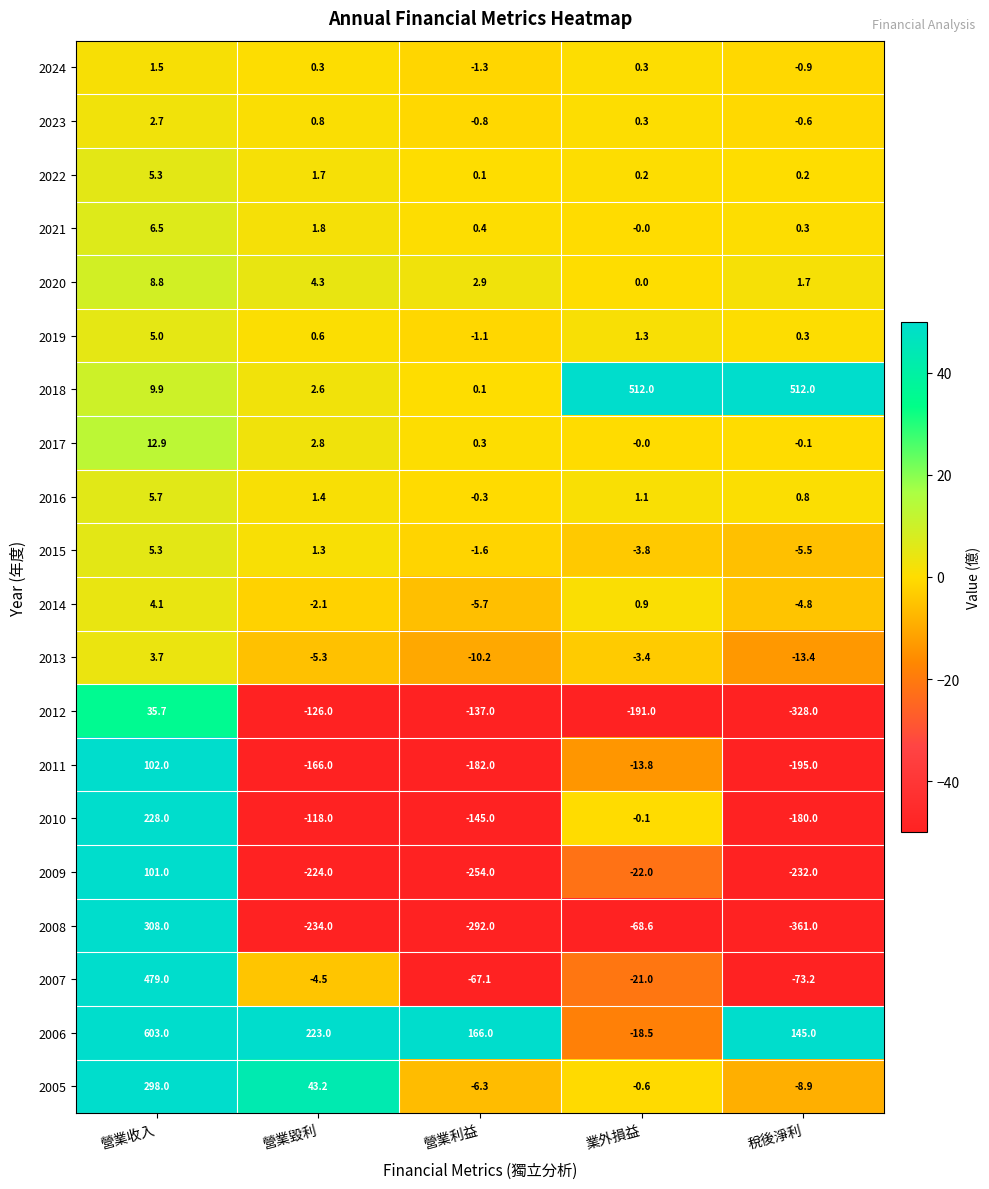

Which series changed the most between 營業毀利 and 營業利益?

2007